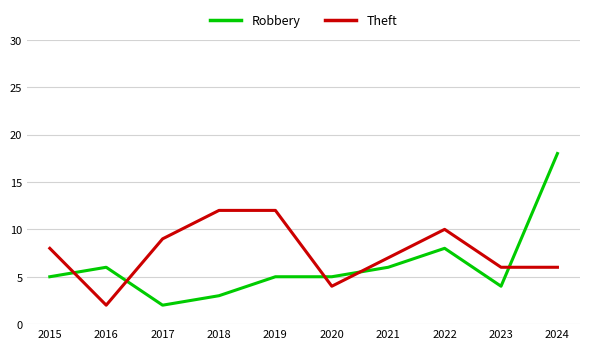

Between which two adjacent categories do Theft and Robbery first intersect?

2015 and 2016